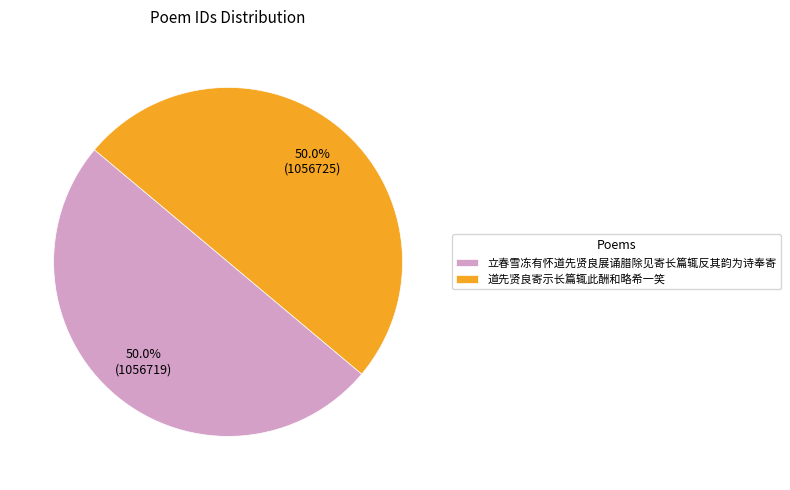

What percentage do 道先贤良寄示长篇辄此酬和略希一笑 and 立春雪冻有怀道先贤良展诵腊除见寄长篇辄反其韵为诗奉寄 together represent?

100.0%